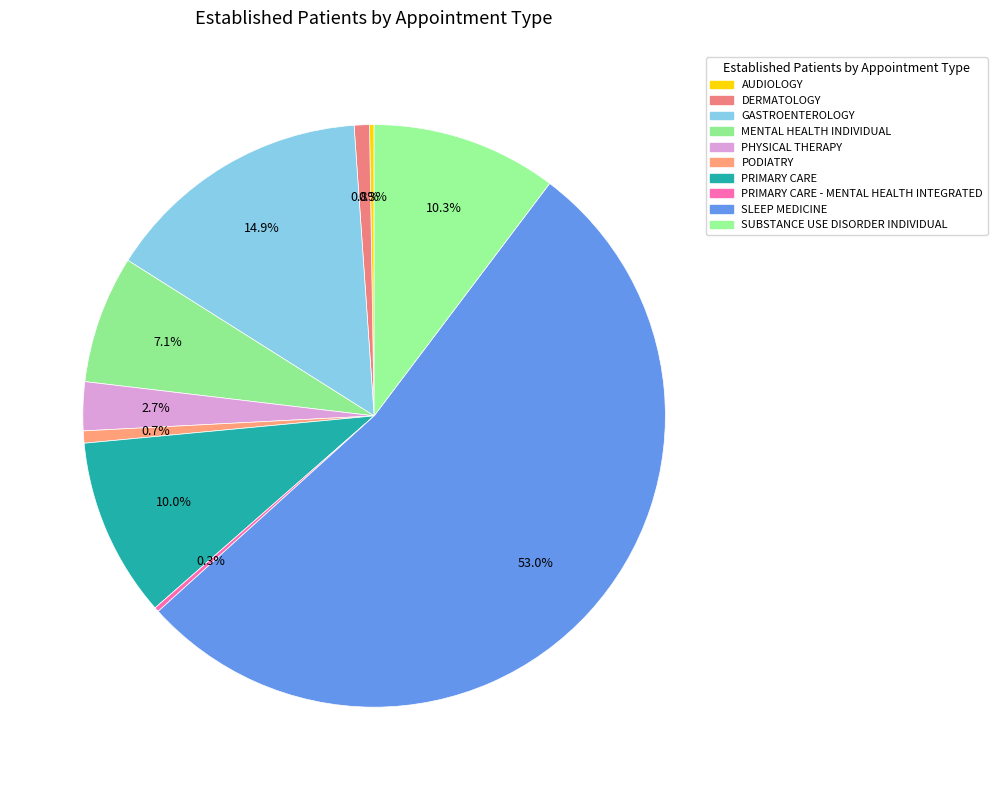

To the nearest percent, what portion does SUBSTANCE USE DISORDER INDIVIDUAL represent?

10%